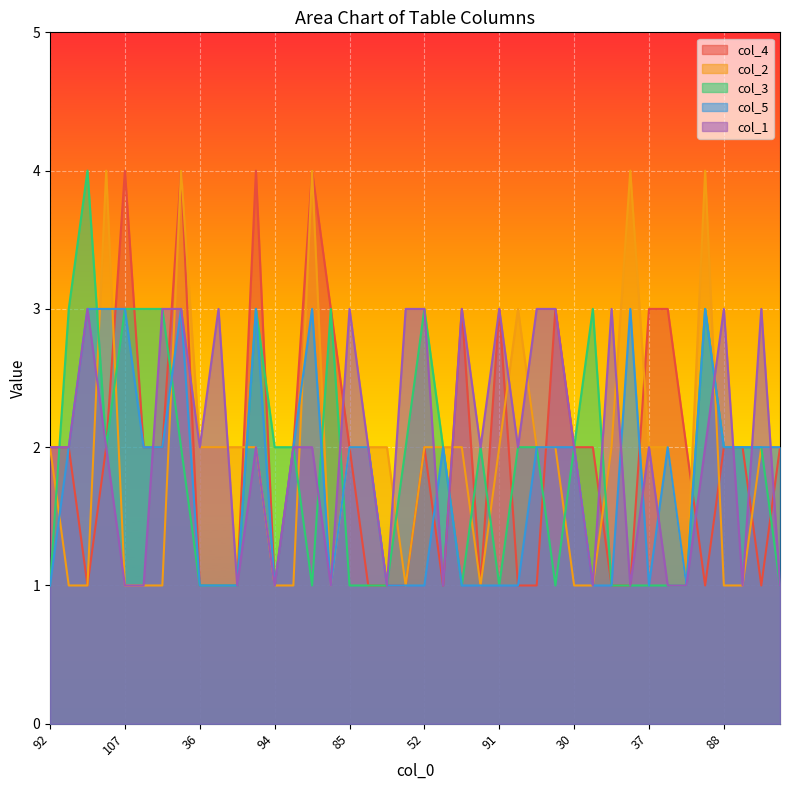

True or false: col_5 has more than 2 points higher than both neighbors.

True